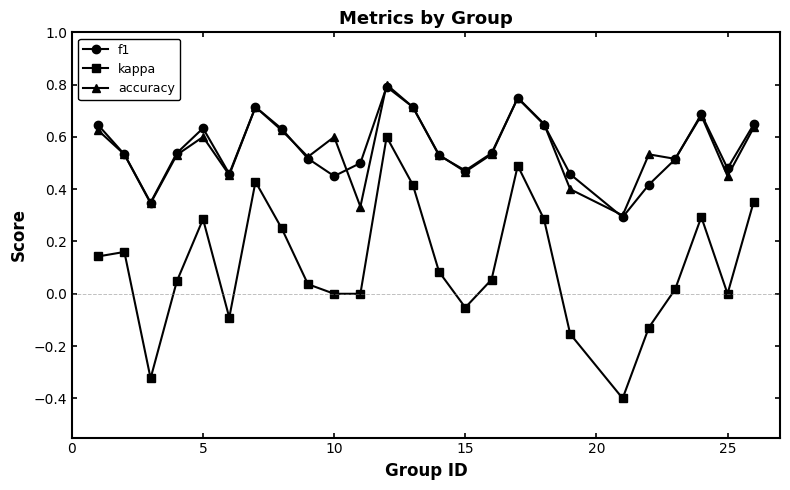

What is the difference between the maximum and second lowest values in the kappa series?

0.9